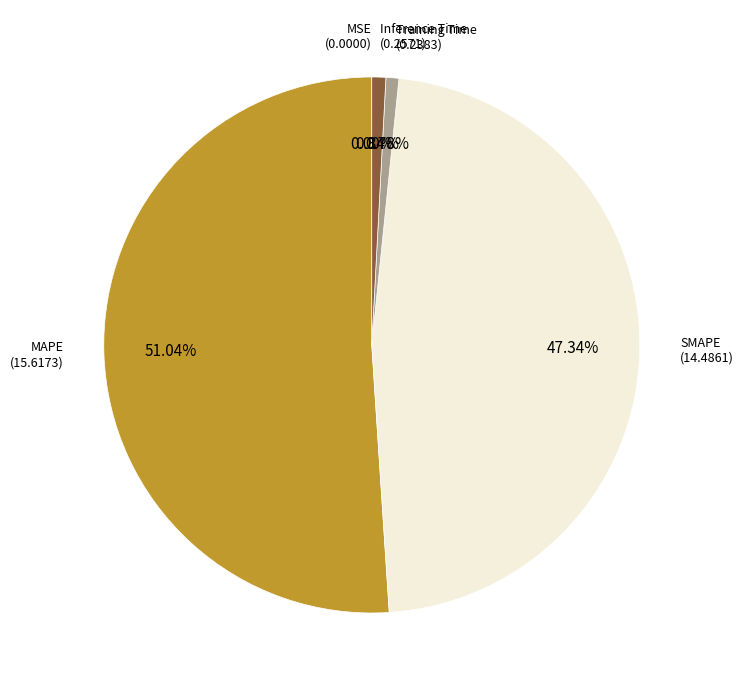

Does any single category account for the majority?

Yes